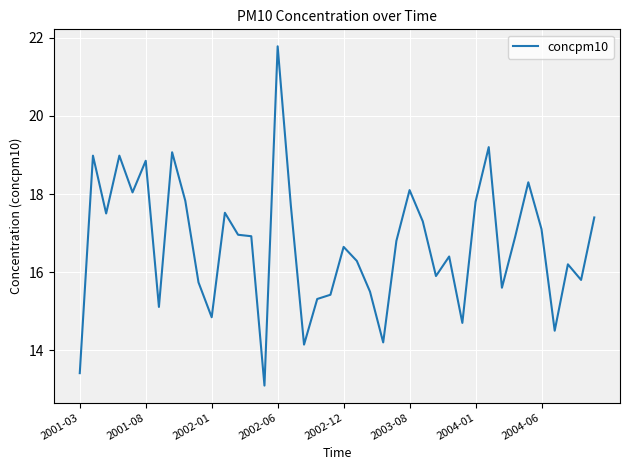

What is the minimum value shown in the chart?

13.1